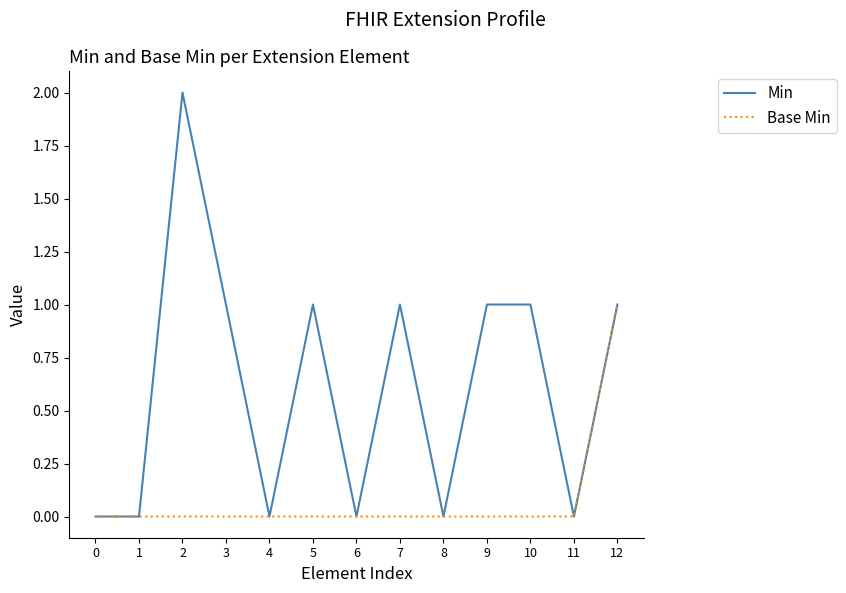

What is the sum of the Min values at 11 and 5?

1